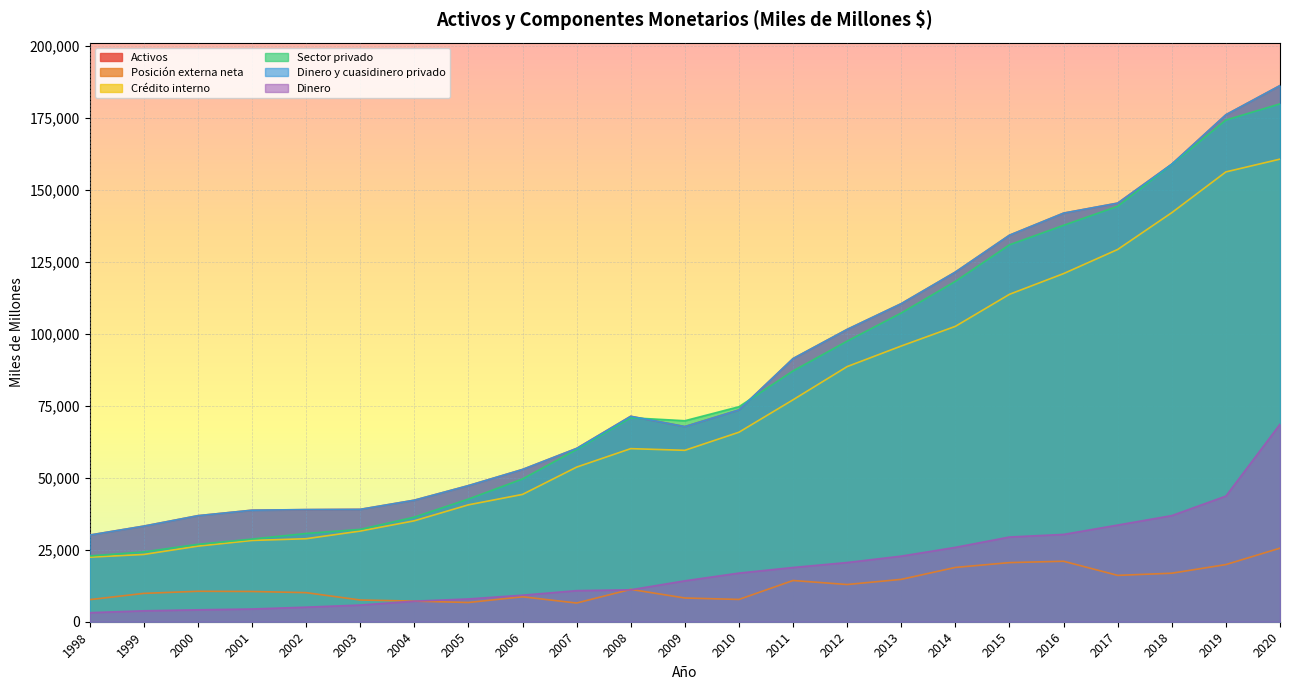

What is the approximate value of Dinero y cuasidinero privado at 1999, to the nearest 100?

33200